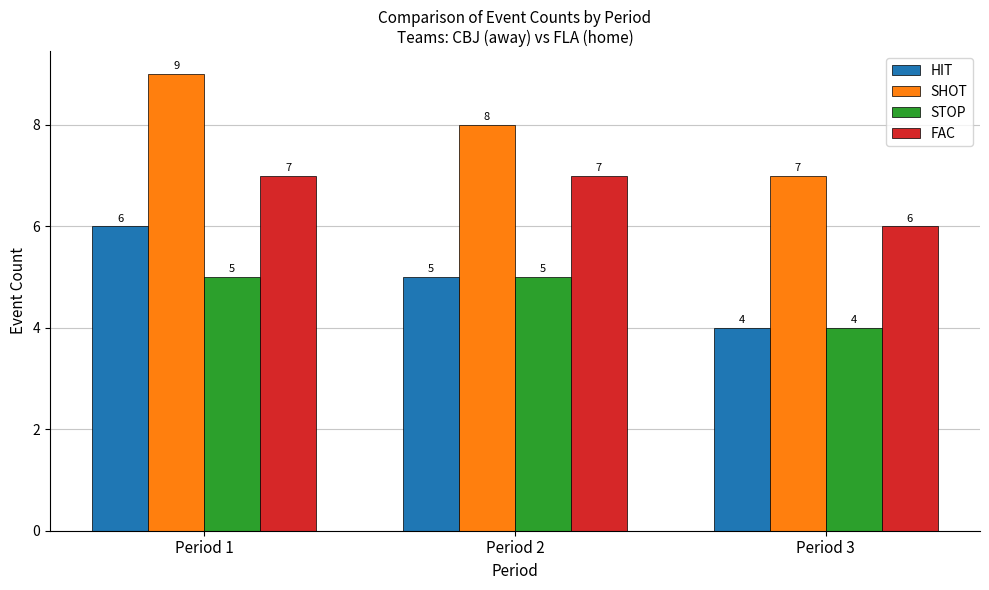

Is the value of SHOT at Period 2 greater than the value of STOP at Period 2?

Yes